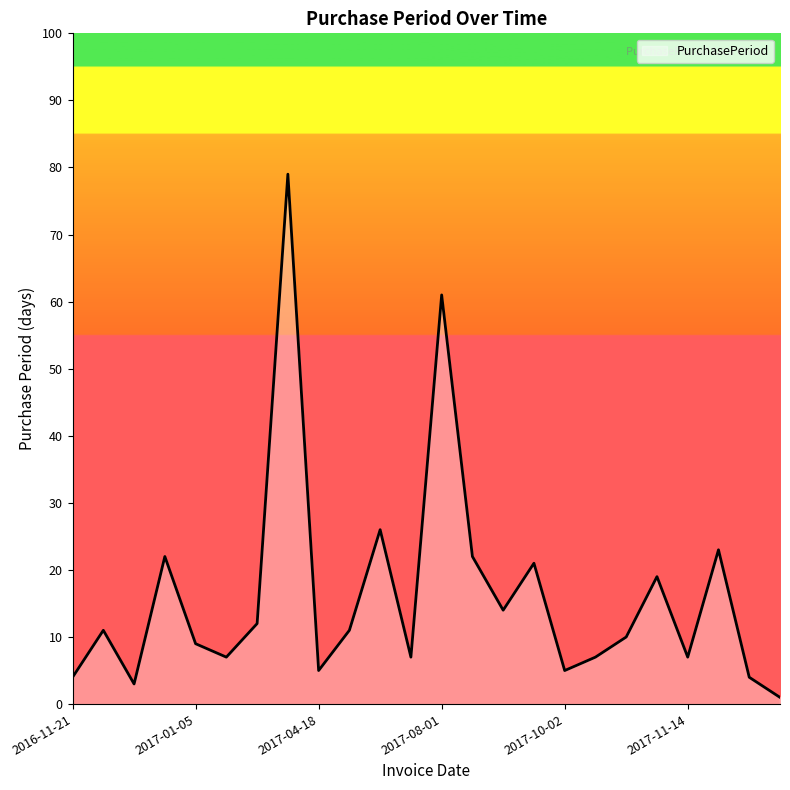

Does the chart have visible grid lines?

No